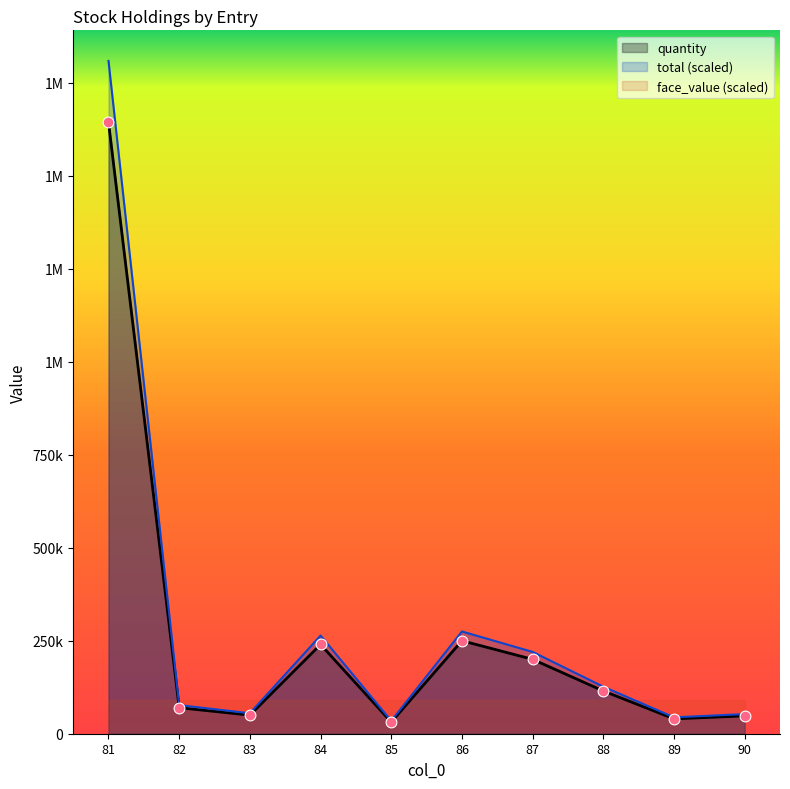

What is the total value across all series at 89?

84000.0